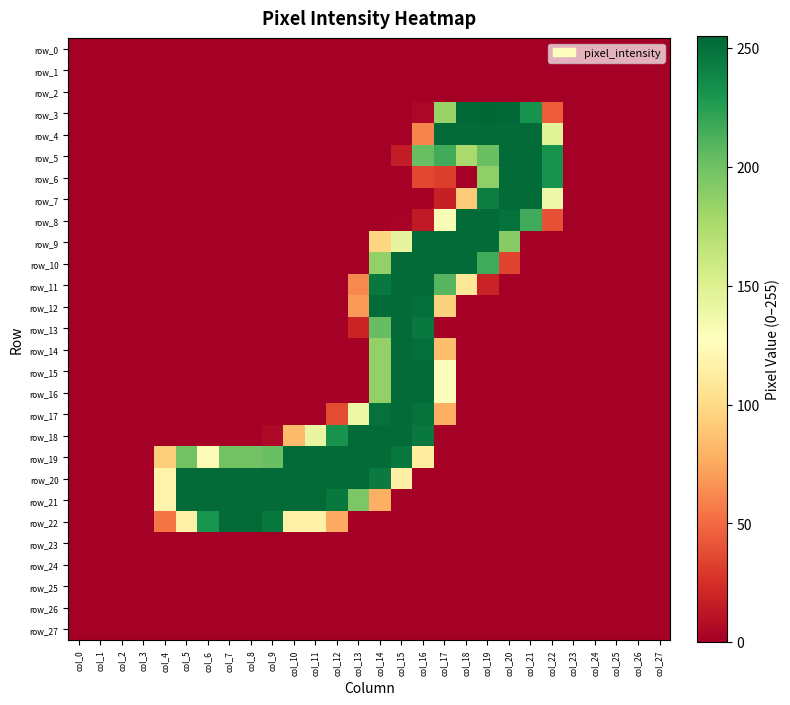

Reading left to right, what are all the values shown in this chart?

row_0: col_0=0	col_1=0	col_2=0	col_3=0	col_4=0	col_5=0	col_6=0	col_7=0	col_8=0	col_9=0	col_10=0	col_11=0	col_12=0	col_13=0	col_14=0	col_15=0	col_16=0	col_17=0	col_18=0	col_19=0	col_20=0	col_21=0	col_22=0	col_23=0	col_24=0	col_25=0	col_26=0	col_27=0
row_1: col_0=0	col_1=0	col_2=0	col_3=0	col_4=0	col_5=0	col_6=0	col_7=0	col_8=0	col_9=0	col_10=0	col_11=0	col_12=0	col_13=0	col_14=0	col_15=0	col_16=0	col_17=0	col_18=0	col_19=0	col_20=0	col_21=0	col_22=0	col_23=0	col_24=0	col_25=0	col_26=0	col_27=0
row_2: col_0=0	col_1=0	col_2=0	col_3=0	col_4=0	col_5=0	col_6=0	col_7=0	col_8=0	col_9=0	col_10=0	col_11=0	col_12=0	col_13=0	col_14=0	col_15=0	col_16=0	col_17=0	col_18=0	col_19=0	col_20=0	col_21=0	col_22=0	col_23=0	col_24=0	col_25=0	col_26=0	col_27=0
row_3: col_0=0	col_1=0	col_2=0	col_3=0	col_4=0	col_5=0	col_6=0	col_7=0	col_8=0	col_9=0	col_10=0	col_11=0	col_12=0	col_13=0	col_14=0	col_15=0	col_16=4	col_17=184	col_18=254	col_19=255	col_20=254	col_21=232	col_22=44	col_23=0	col_24=0	col_25=0	col_26=0	col_27=0
row_4: col_0=0	col_1=0	col_2=0	col_3=0	col_4=0	col_5=0	col_6=0	col_7=0	col_8=0	col_9=0	col_10=0	col_11=0	col_12=0	col_13=0	col_14=0	col_15=0	col_16=60	col_17=253	col_18=253	col_19=253	col_20=253	col_21=253	col_22=147	col_23=0	col_24=0	col_25=0	col_26=0	col_27=0
row_5: col_0=0	col_1=0	col_2=0	col_3=0	col_4=0	col_5=0	col_6=0	col_7=0	col_8=0	col_9=0	col_10=0	col_11=0	col_12=0	col_13=0	col_14=0	col_15=15	col_16=203	col_17=216	col_18=177	col_19=202	col_20=253	col_21=253	col_22=232	col_23=0	col_24=0	col_25=0	col_26=0	col_27=0
row_6: col_0=0	col_1=0	col_2=0	col_3=0	col_4=0	col_5=0	col_6=0	col_7=0	col_8=0	col_9=0	col_10=0	col_11=0	col_12=0	col_13=0	col_14=0	col_15=0	col_16=35	col_17=31	col_18=0	col_19=187	col_20=253	col_21=253	col_22=232	col_23=0	col_24=0	col_25=0	col_26=0	col_27=0
row_7: col_0=0	col_1=0	col_2=0	col_3=0	col_4=0	col_5=0	col_6=0	col_7=0	col_8=0	col_9=0	col_10=0	col_11=0	col_12=0	col_13=0	col_14=0	col_15=0	col_16=0	col_17=17	col_18=91	col_19=243	col_20=253	col_21=253	col_22=139	col_23=0	col_24=0	col_25=0	col_26=0	col_27=0
row_8: col_0=0	col_1=0	col_2=0	col_3=0	col_4=0	col_5=0	col_6=0	col_7=0	col_8=0	col_9=0	col_10=0	col_11=0	col_12=0	col_13=0	col_14=0	col_15=2	col_16=14	col_17=131	col_18=253	col_19=253	col_20=250	col_21=217	col_22=39	col_23=0	col_24=0	col_25=0	col_26=0	col_27=0
row_9: col_0=0	col_1=0	col_2=0	col_3=0	col_4=0	col_5=0	col_6=0	col_7=0	col_8=0	col_9=0	col_10=0	col_11=0	col_12=0	col_13=0	col_14=97	col_15=144	col_16=253	col_17=253	col_18=253	col_19=253	col_20=191	col_21=0	col_22=0	col_23=0	col_24=0	col_25=0	col_26=0	col_27=0
row_10: col_0=0	col_1=0	col_2=0	col_3=0	col_4=0	col_5=0	col_6=0	col_7=0	col_8=0	col_9=0	col_10=0	col_11=0	col_12=0	col_13=0	col_14=186	col_15=253	col_16=253	col_17=253	col_18=253	col_19=217	col_20=34	col_21=0	col_22=0	col_23=0	col_24=0	col_25=0	col_26=0	col_27=0
row_11: col_0=0	col_1=0	col_2=0	col_3=0	col_4=0	col_5=0	col_6=0	col_7=0	col_8=0	col_9=0	col_10=0	col_11=0	col_12=0	col_13=62	col_14=246	col_15=253	col_16=253	col_17=209	col_18=108	col_19=18	col_20=0	col_21=0	col_22=0	col_23=0	col_24=0	col_25=0	col_26=0	col_27=0
row_12: col_0=0	col_1=0	col_2=0	col_3=0	col_4=0	col_5=0	col_6=0	col_7=0	col_8=0	col_9=0	col_10=0	col_11=0	col_12=0	col_13=69	col_14=253	col_15=253	col_16=251	col_17=95	col_18=0	col_19=0	col_20=0	col_21=0	col_22=0	col_23=0	col_24=0	col_25=0	col_26=0	col_27=0
row_13: col_0=0	col_1=0	col_2=0	col_3=0	col_4=0	col_5=0	col_6=0	col_7=0	col_8=0	col_9=0	col_10=0	col_11=0	col_12=0	col_13=19	col_14=204	col_15=253	col_16=246	col_17=0	col_18=0	col_19=0	col_20=0	col_21=0	col_22=0	col_23=0	col_24=0	col_25=0	col_26=0	col_27=0
row_14: col_0=0	col_1=0	col_2=0	col_3=0	col_4=0	col_5=0	col_6=0	col_7=0	col_8=0	col_9=0	col_10=0	col_11=0	col_12=0	col_13=0	col_14=186	col_15=253	col_16=251	col_17=85	col_18=0	col_19=0	col_20=0	col_21=0	col_22=0	col_23=0	col_24=0	col_25=0	col_26=0	col_27=0
row_15: col_0=0	col_1=0	col_2=0	col_3=0	col_4=0	col_5=0	col_6=0	col_7=0	col_8=0	col_9=0	col_10=0	col_11=0	col_12=0	col_13=0	col_14=186	col_15=253	col_16=253	col_17=129	col_18=0	col_19=0	col_20=0	col_21=0	col_22=0	col_23=0	col_24=0	col_25=0	col_26=0	col_27=0
row_16: col_0=0	col_1=0	col_2=0	col_3=0	col_4=0	col_5=0	col_6=0	col_7=0	col_8=0	col_9=0	col_10=0	col_11=0	col_12=0	col_13=0	col_14=186	col_15=253	col_16=253	col_17=129	col_18=0	col_19=0	col_20=0	col_21=0	col_22=0	col_23=0	col_24=0	col_25=0	col_26=0	col_27=0
row_17: col_0=0	col_1=0	col_2=0	col_3=0	col_4=0	col_5=0	col_6=0	col_7=0	col_8=0	col_9=0	col_10=0	col_11=0	col_12=37	col_13=140	col_14=250	col_15=253	col_16=250	col_17=77	col_18=0	col_19=0	col_20=0	col_21=0	col_22=0	col_23=0	col_24=0	col_25=0	col_26=0	col_27=0
row_18: col_0=0	col_1=0	col_2=0	col_3=0	col_4=0	col_5=0	col_6=0	col_7=0	col_8=0	col_9=5	col_10=83	col_11=142	col_12=232	col_13=253	col_14=253	col_15=253	col_16=246	col_17=0	col_18=0	col_19=0	col_20=0	col_21=0	col_22=0	col_23=0	col_24=0	col_25=0	col_26=0	col_27=0
row_19: col_0=0	col_1=0	col_2=0	col_3=0	col_4=93	col_5=199	col_6=125	col_7=199	col_8=199	col_9=202	col_10=253	col_11=253	col_12=253	col_13=253	col_14=253	col_15=246	col_16=112	col_17=0	col_18=0	col_19=0	col_20=0	col_21=0	col_22=0	col_23=0	col_24=0	col_25=0	col_26=0	col_27=0
row_20: col_0=0	col_1=0	col_2=0	col_3=0	col_4=118	col_5=253	col_6=253	col_7=253	col_8=253	col_9=253	col_10=253	col_11=253	col_12=253	col_13=253	col_14=245	col_15=115	col_16=0	col_17=0	col_18=0	col_19=0	col_20=0	col_21=0	col_22=0	col_23=0	col_24=0	col_25=0	col_26=0	col_27=0
row_21: col_0=0	col_1=0	col_2=0	col_3=0	col_4=118	col_5=253	col_6=253	col_7=253	col_8=253	col_9=253	col_10=253	col_11=253	col_12=246	col_13=195	col_14=78	col_15=0	col_16=0	col_17=0	col_18=0	col_19=0	col_20=0	col_21=0	col_22=0	col_23=0	col_24=0	col_25=0	col_26=0	col_27=0
row_22: col_0=0	col_1=0	col_2=0	col_3=0	col_4=54	col_5=116	col_6=231	col_7=253	col_8=253	col_9=246	col_10=116	col_11=116	col_12=75	col_13=0	col_14=0	col_15=0	col_16=0	col_17=0	col_18=0	col_19=0	col_20=0	col_21=0	col_22=0	col_23=0	col_24=0	col_25=0	col_26=0	col_27=0
row_23: col_0=0	col_1=0	col_2=0	col_3=0	col_4=0	col_5=0	col_6=0	col_7=0	col_8=0	col_9=0	col_10=0	col_11=0	col_12=0	col_13=0	col_14=0	col_15=0	col_16=0	col_17=0	col_18=0	col_19=0	col_20=0	col_21=0	col_22=0	col_23=0	col_24=0	col_25=0	col_26=0	col_27=0
row_24: col_0=0	col_1=0	col_2=0	col_3=0	col_4=0	col_5=0	col_6=0	col_7=0	col_8=0	col_9=0	col_10=0	col_11=0	col_12=0	col_13=0	col_14=0	col_15=0	col_16=0	col_17=0	col_18=0	col_19=0	col_20=0	col_21=0	col_22=0	col_23=0	col_24=0	col_25=0	col_26=0	col_27=0
row_25: col_0=0	col_1=0	col_2=0	col_3=0	col_4=0	col_5=0	col_6=0	col_7=0	col_8=0	col_9=0	col_10=0	col_11=0	col_12=0	col_13=0	col_14=0	col_15=0	col_16=0	col_17=0	col_18=0	col_19=0	col_20=0	col_21=0	col_22=0	col_23=0	col_24=0	col_25=0	col_26=0	col_27=0
row_26: col_0=0	col_1=0	col_2=0	col_3=0	col_4=0	col_5=0	col_6=0	col_7=0	col_8=0	col_9=0	col_10=0	col_11=0	col_12=0	col_13=0	col_14=0	col_15=0	col_16=0	col_17=0	col_18=0	col_19=0	col_20=0	col_21=0	col_22=0	col_23=0	col_24=0	col_25=0	col_26=0	col_27=0
row_27: col_0=0	col_1=0	col_2=0	col_3=0	col_4=0	col_5=0	col_6=0	col_7=0	col_8=0	col_9=0	col_10=0	col_11=0	col_12=0	col_13=0	col_14=0	col_15=0	col_16=0	col_17=0	col_18=0	col_19=0	col_20=0	col_21=0	col_22=0	col_23=0	col_24=0	col_25=0	col_26=0	col_27=0